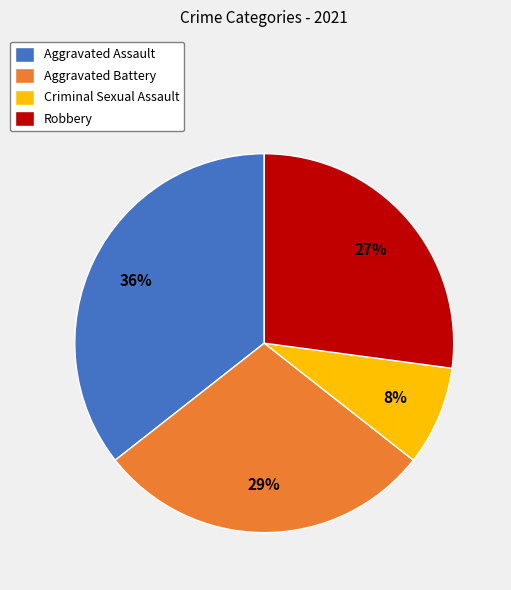

To the nearest percent, what percentage of the pie is Aggravated Battery?

29%